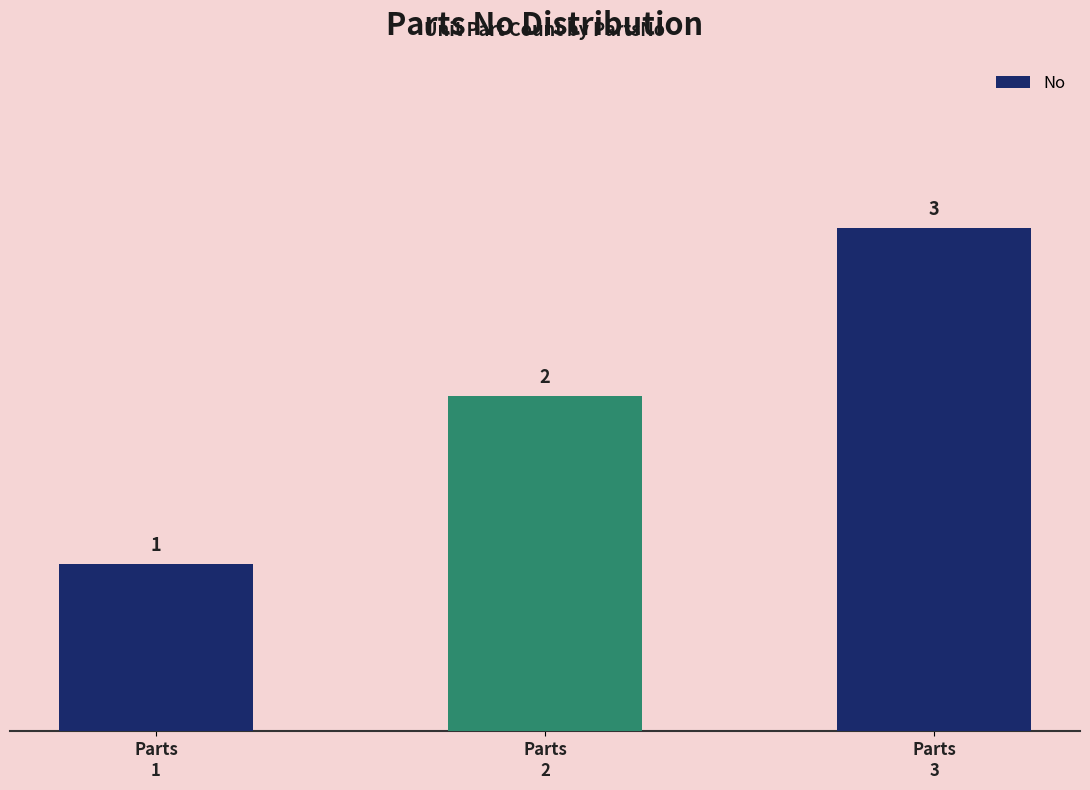

What is the greatest value displayed?

3